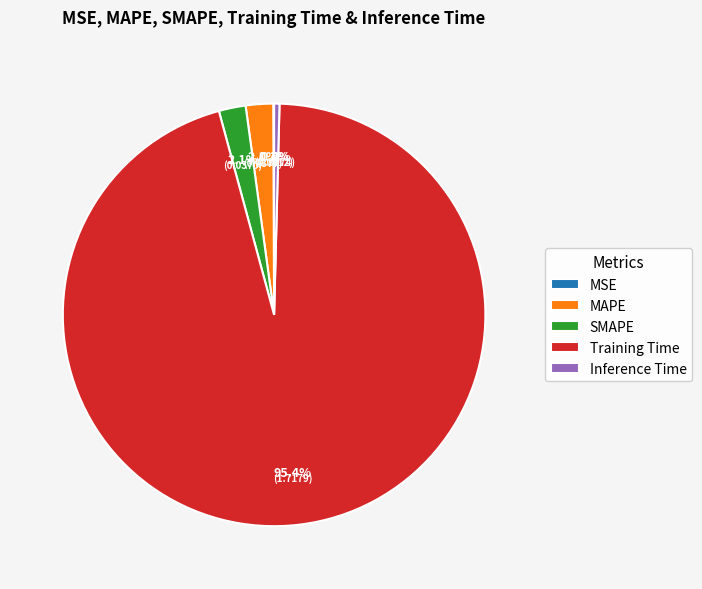

Which category has the biggest portion of the pie?

Training Time